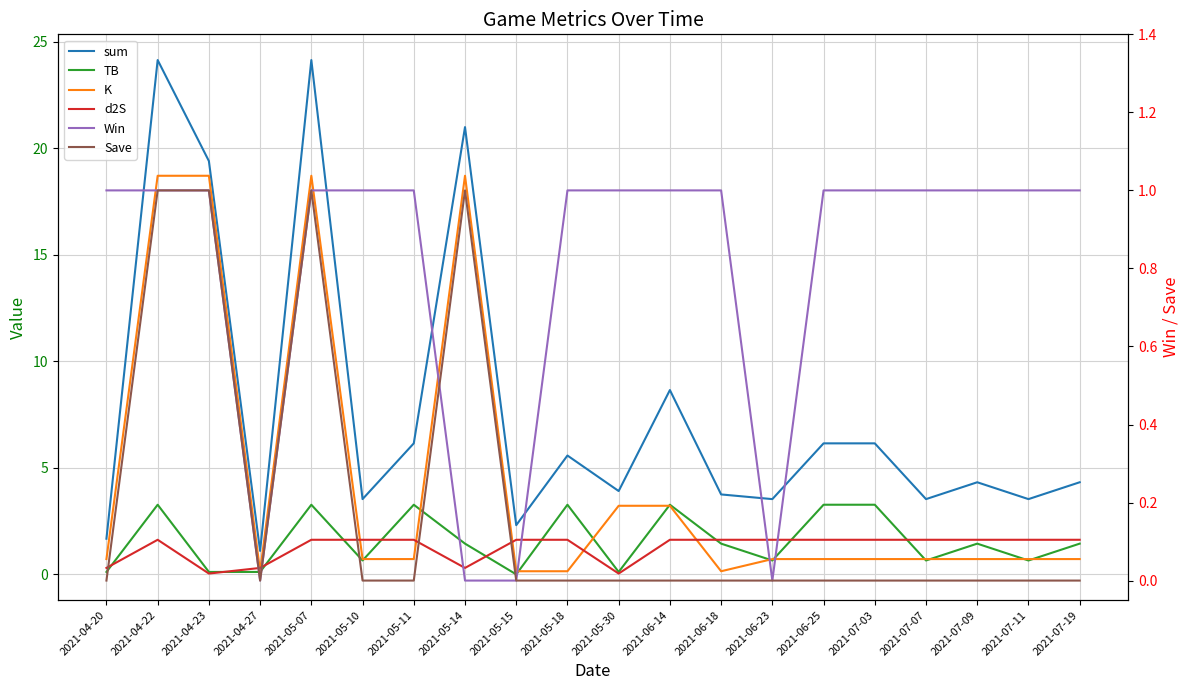

Does the chart display data point markers on the line(s)?

No